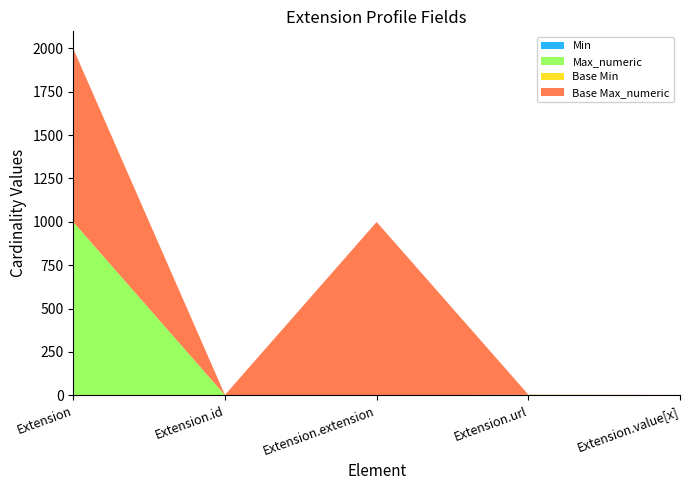

Reading right to left, transcribe all the data shown in this chart.

Min: 0	1	0	0	0
Max_numeric: 1	1	0	1	999
Base Min: 0	1	0	0	0
Base Max_numeric: 1	1	999	1	999